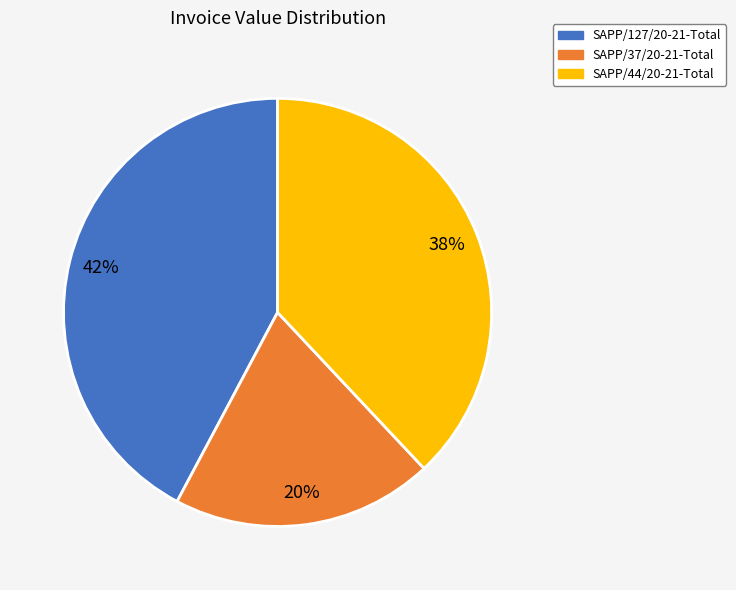

To the nearest percent, what percentage of the pie is SAPP/37/20-21-Total?

20%